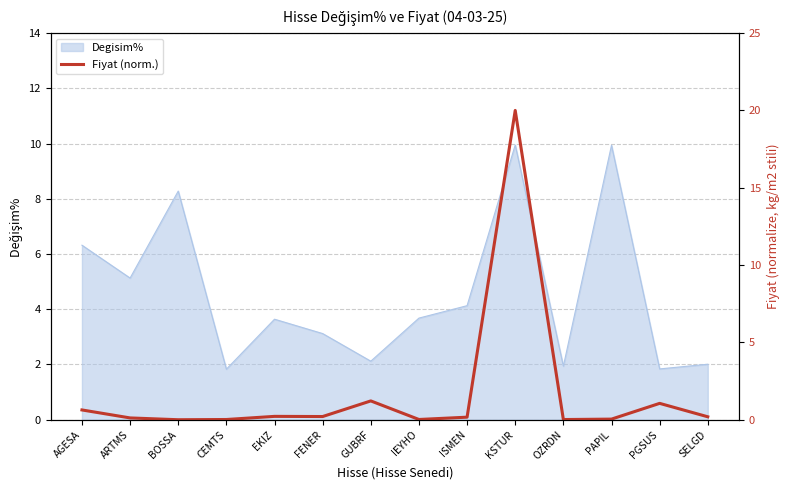

How many interior local peaks (higher than both neighbors) does the data have?

4